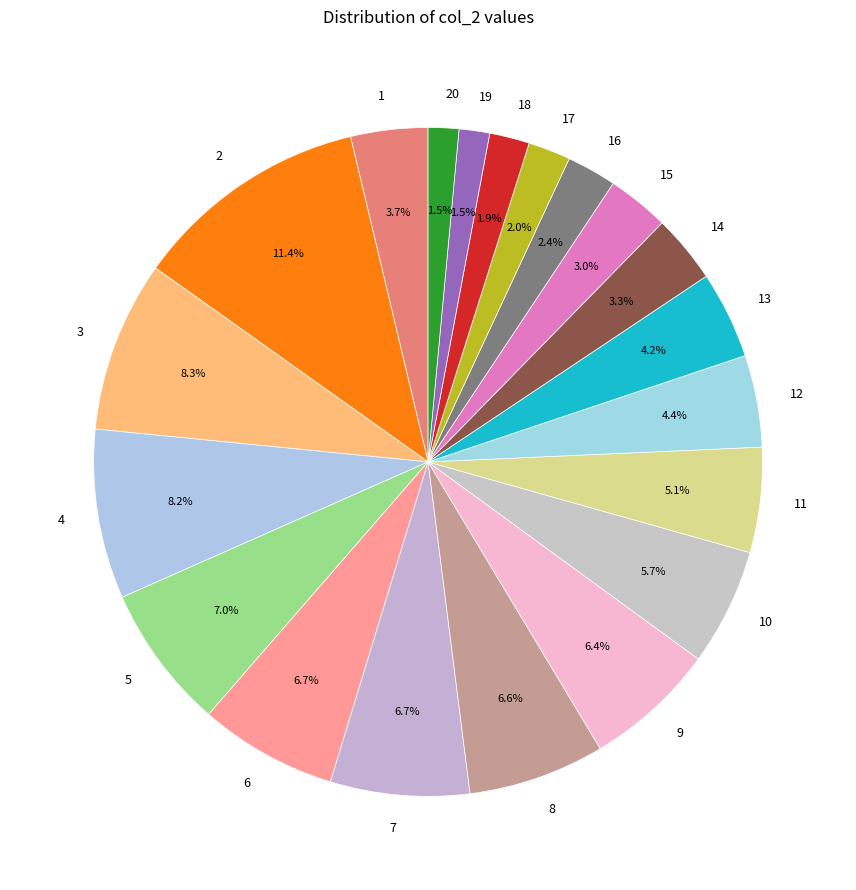

To the nearest percent, what is the average slice percentage?

5%